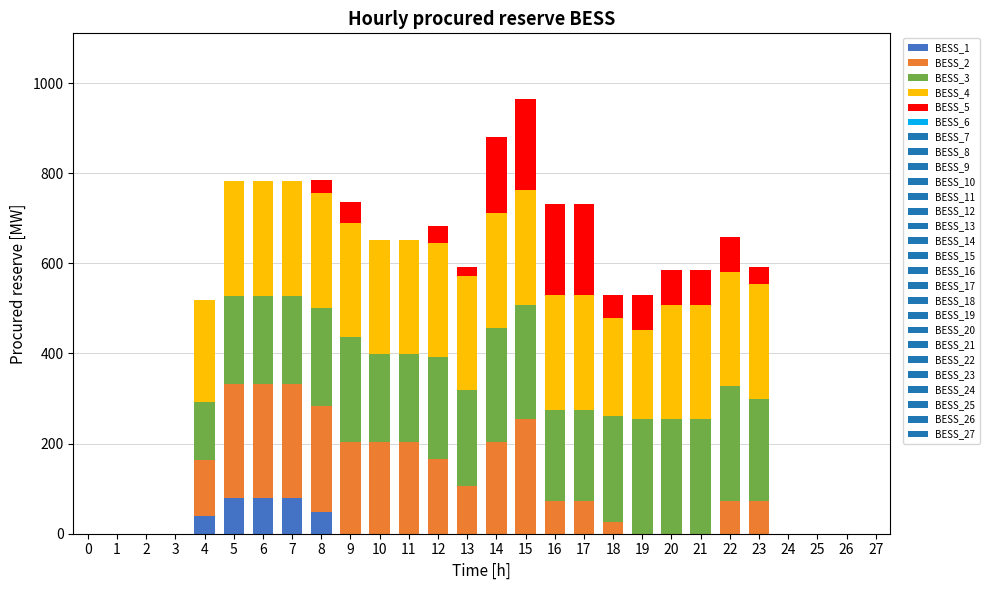

Rank the series by their maximum value, from highest to lowest.

BESS_4, BESS_2, BESS_3, BESS_5, BESS_1, BESS_6